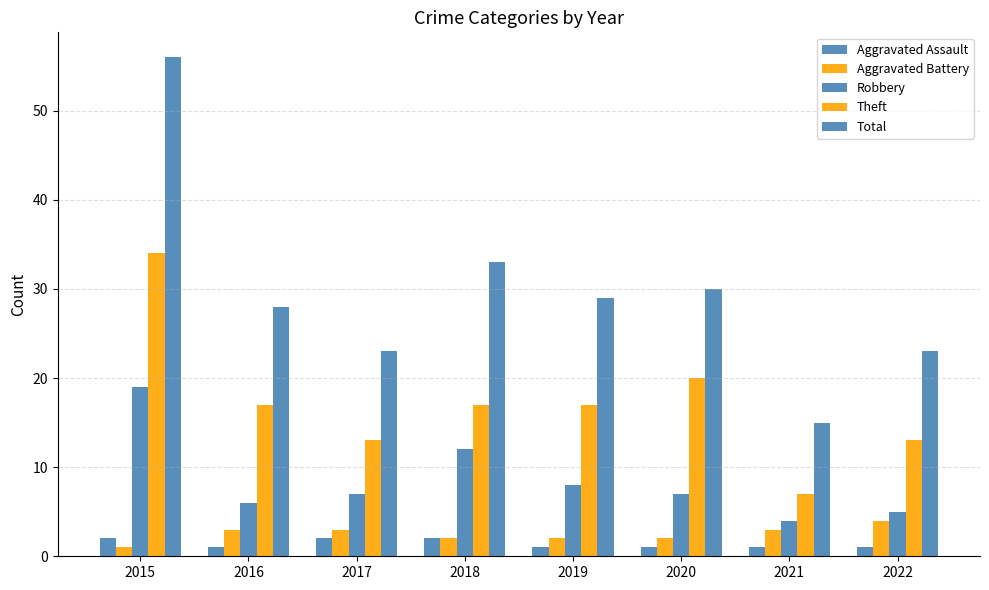

How many data points does each series have?

8